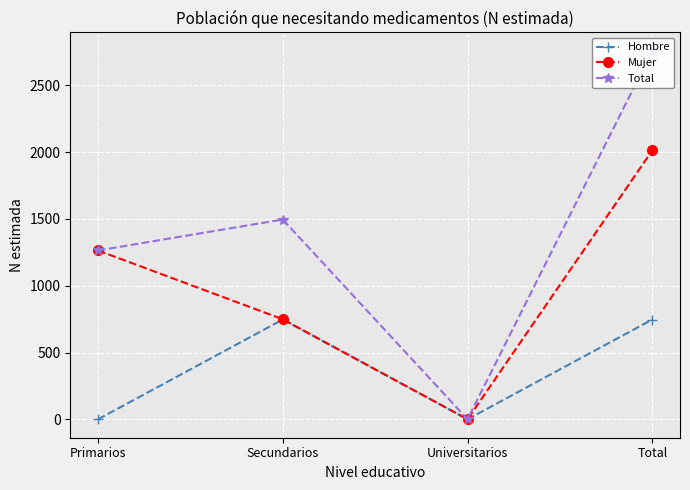

Which category has the lowest value in the Mujer series?

Universitarios